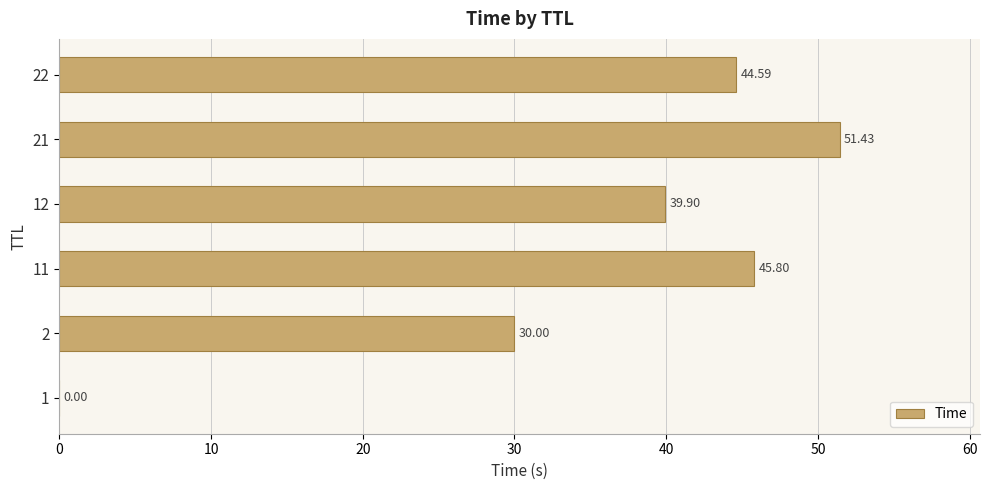

Approximately how many times larger is the value at 21 compared to 12?

1.3